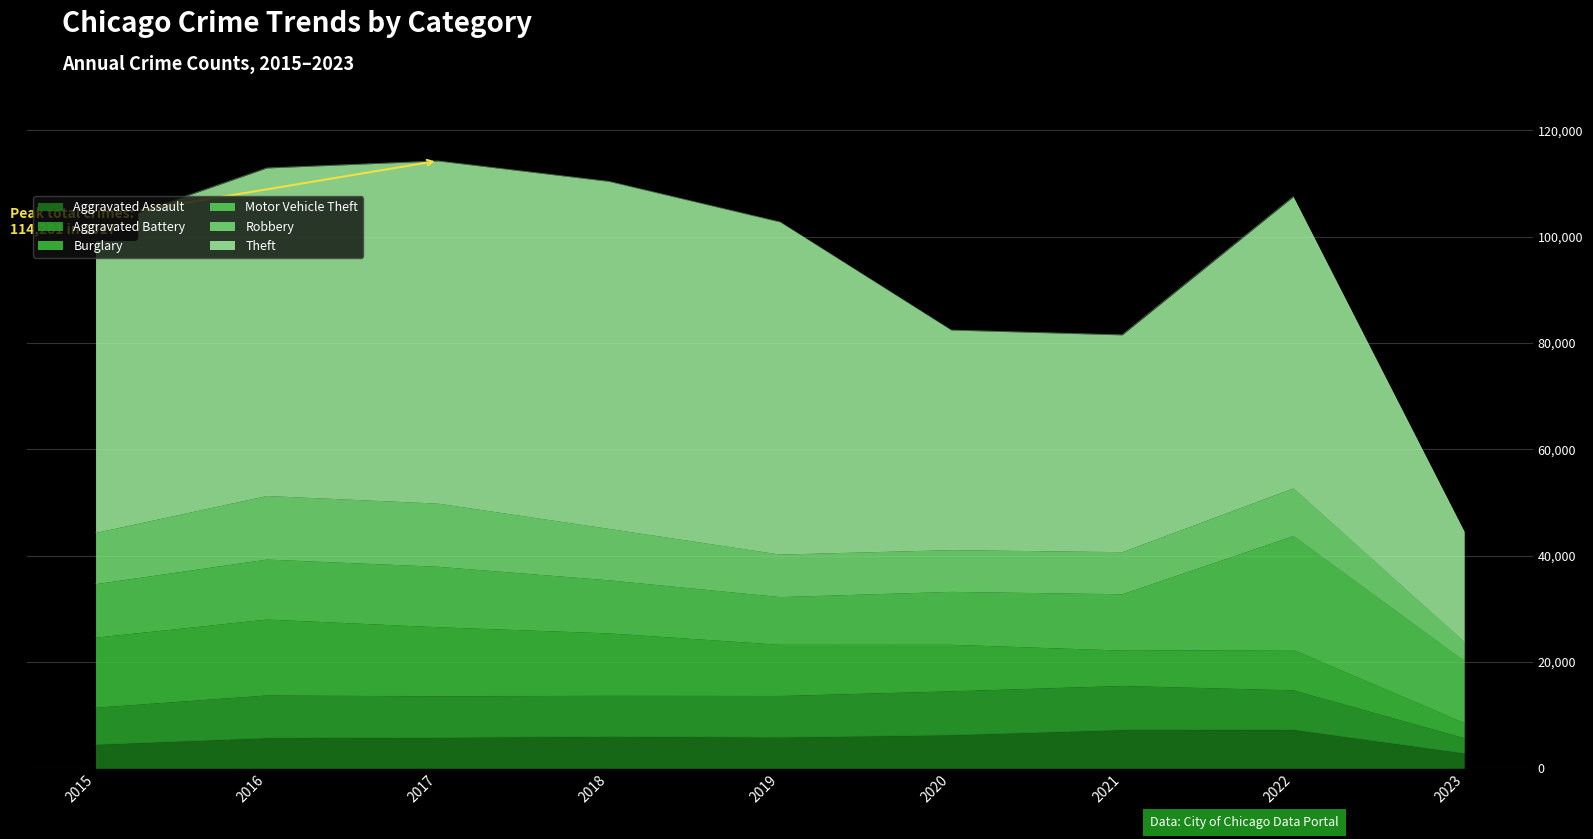

True or false: Robbery and Burglary intersect in this chart.

True